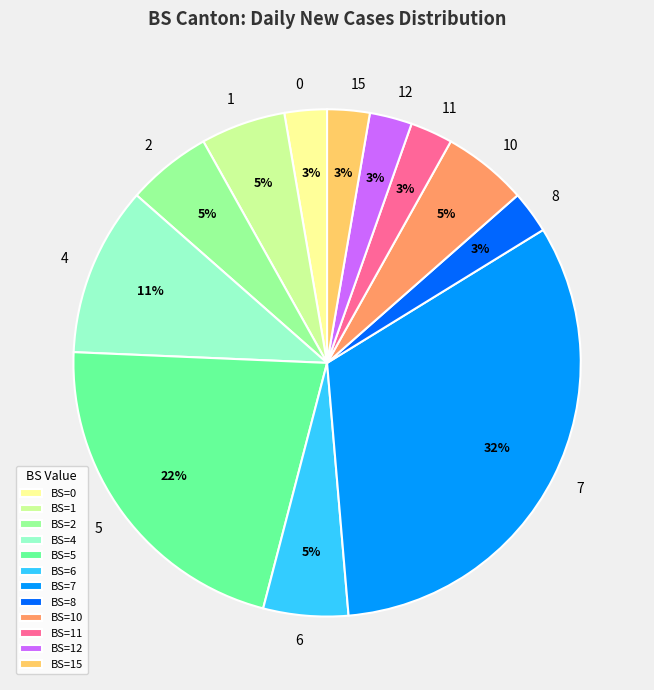

True or false: 2 accounts for 1% of the total.

False